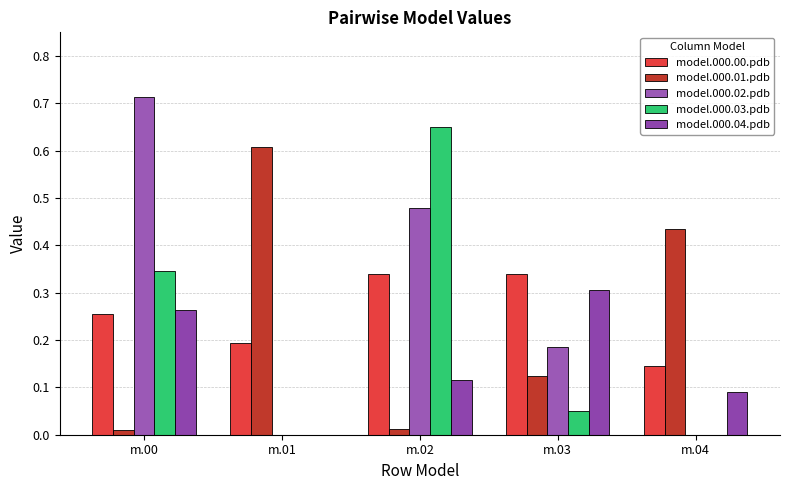

Which series has the largest total across all categories?

model.000.02.pdb